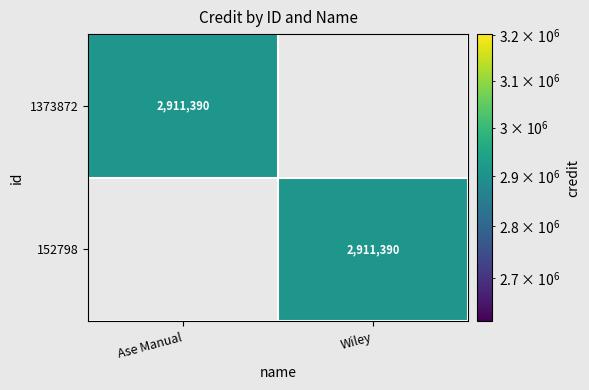

Is it true that 1373872 equals 1319627 at Ase Manual?

False